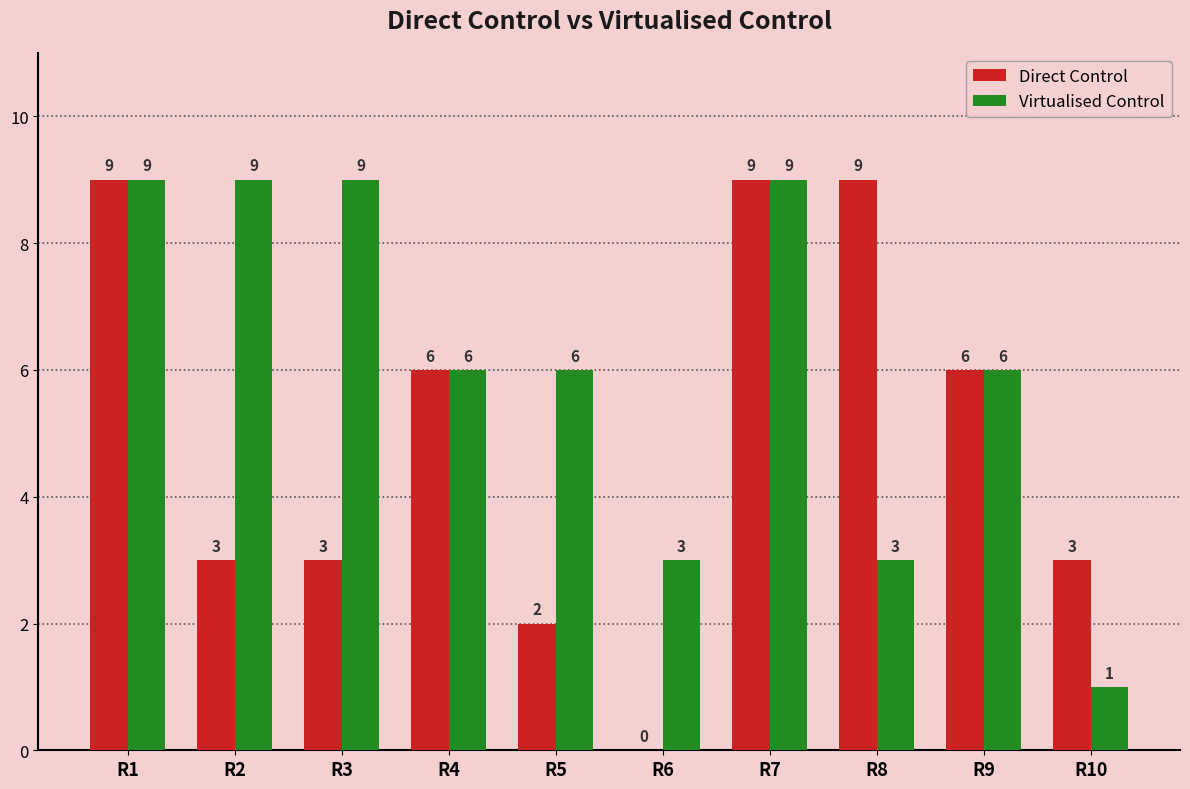

Does the chart contain stacked bars?

No